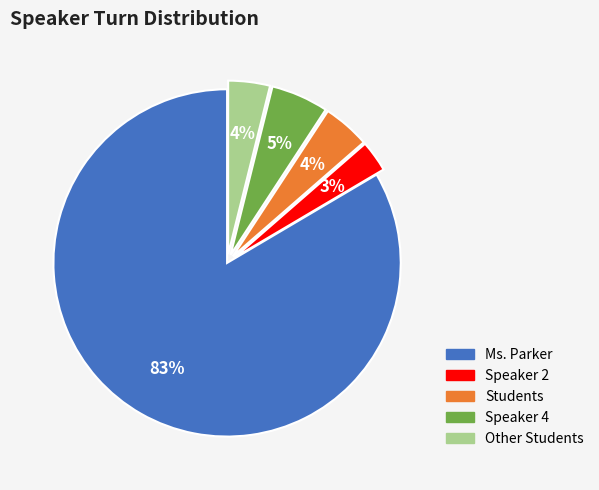

Is the sum of Other Students and Ms. Parker greater than half?

Yes